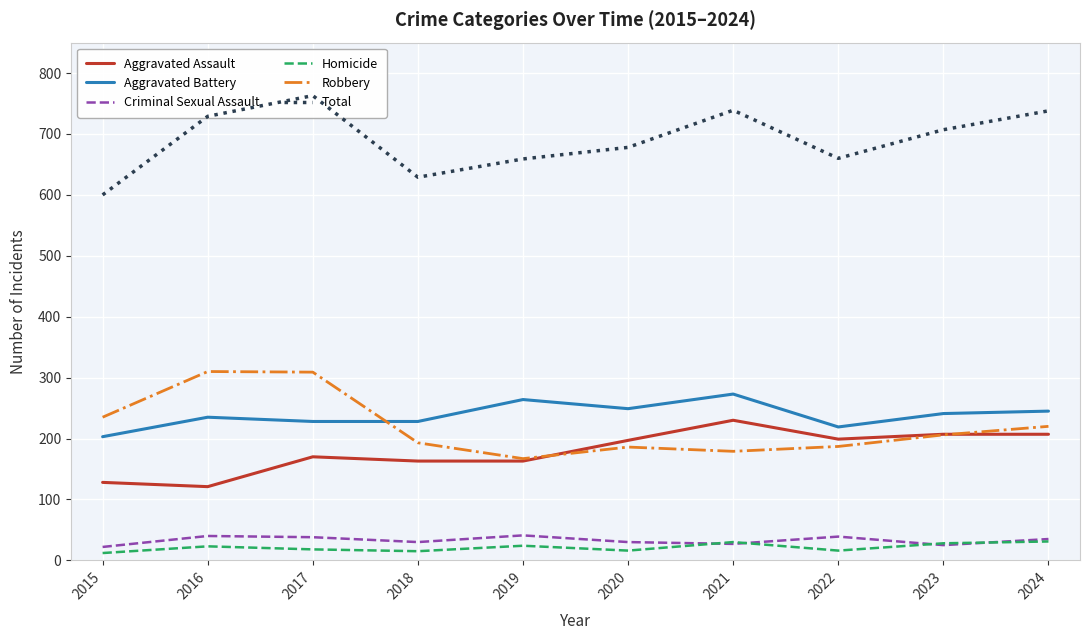

True or false: Total has more than 2 points higher than both neighbors.

False